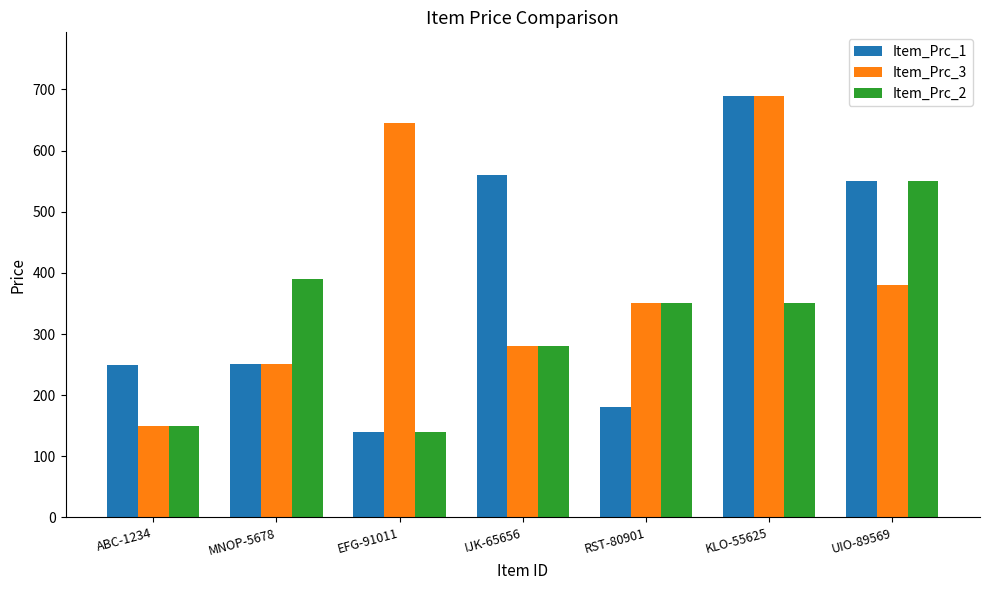

Which category has the lowest value in the Item_Prc_2 series?

EFG-91011